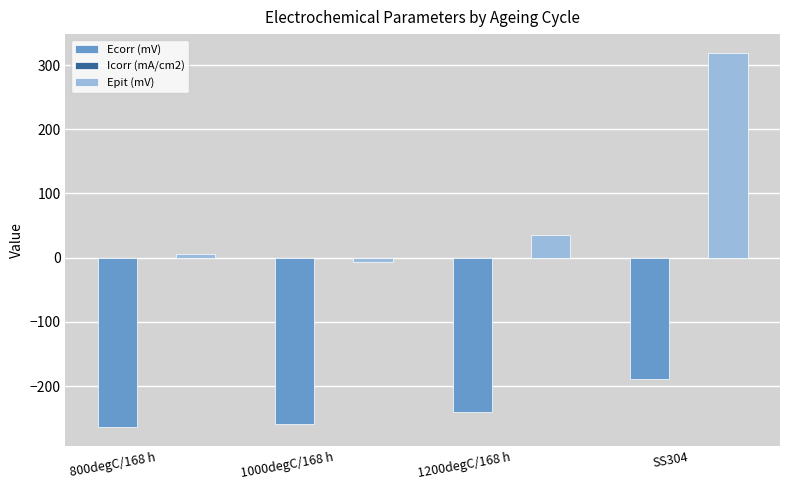

Which series changed the most between 1000degC/168 h and SS304?

Epit (mV)